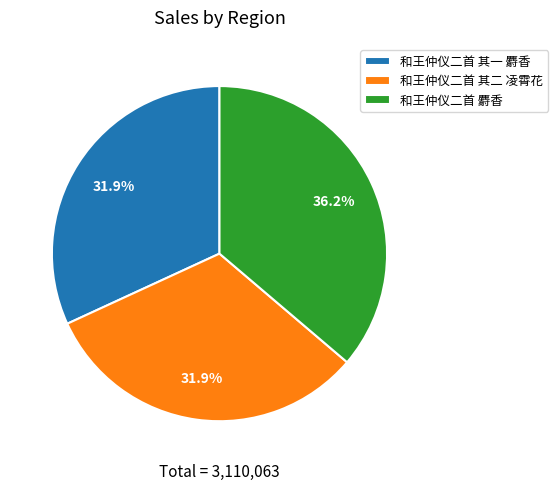

Between 和王仲仪二首 麝香 and 和王仲仪二首 其一 麝香, which is larger?

和王仲仪二首 麝香